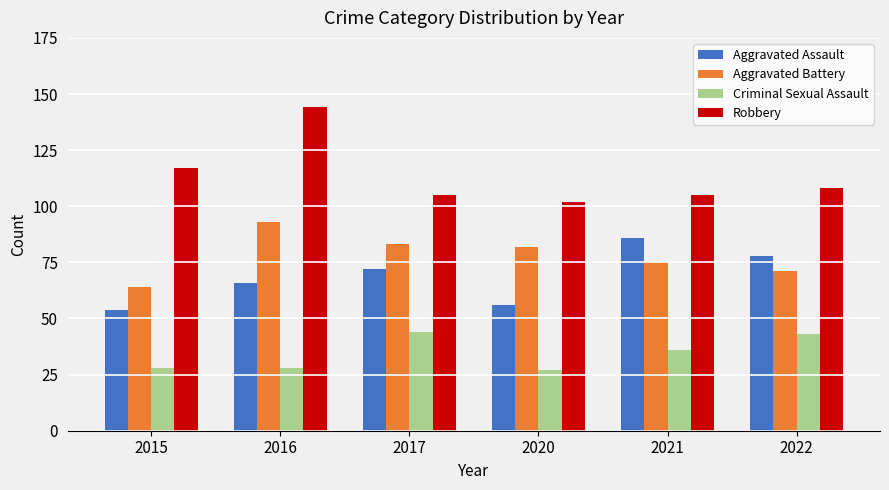

What is the maximum value shown in the chart?

144